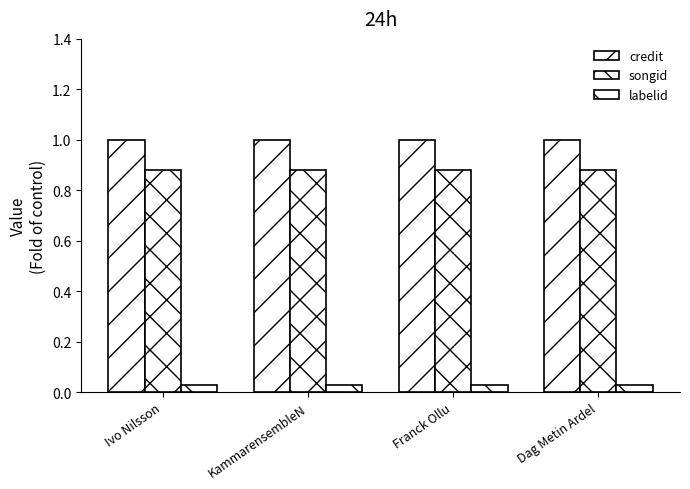

How many distinct data groups are displayed?

3